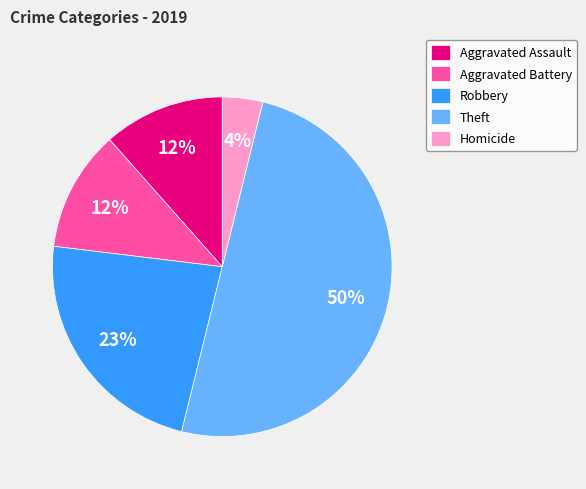

To the nearest percent, what percentage of the pie is Aggravated Assault?

12%